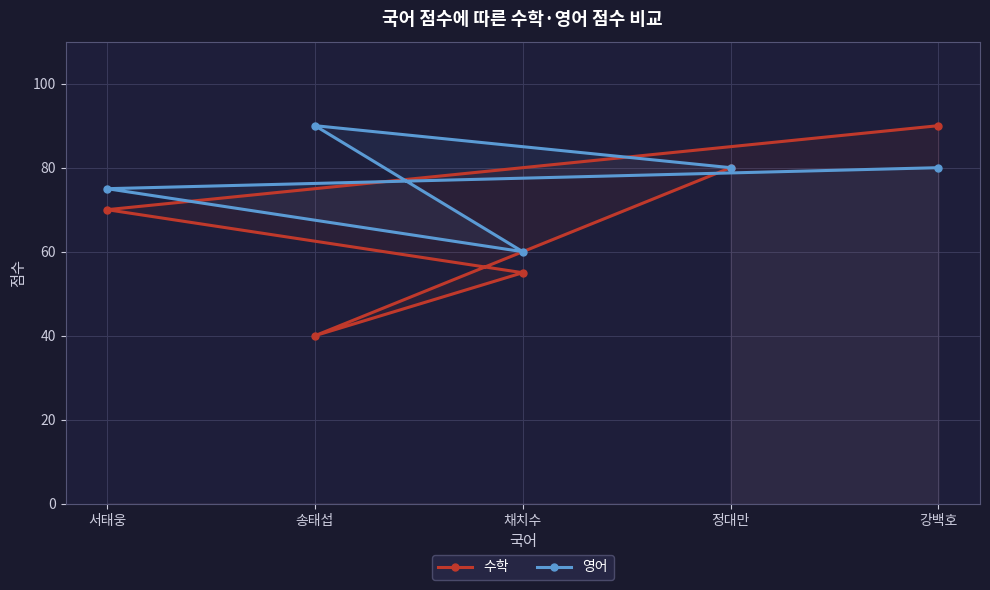

Between 송태섭 and 서태웅, which is larger?

서태웅